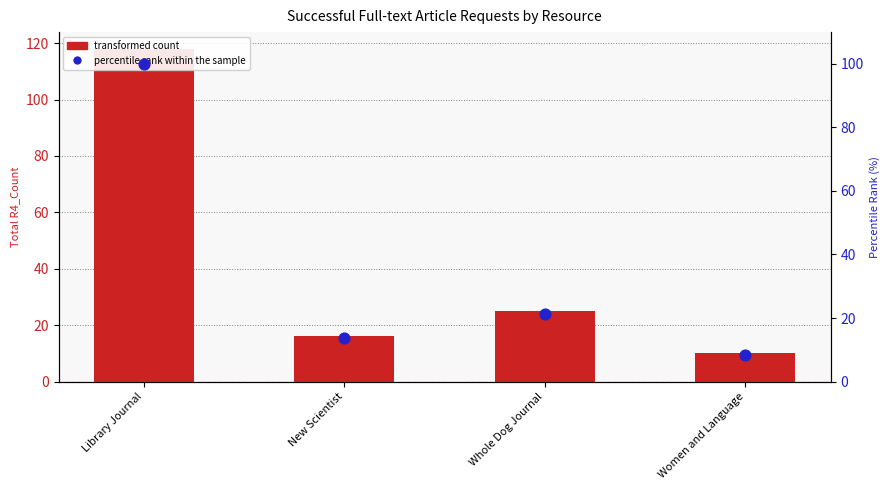

At how many categories does at least one series exceed 24?

2